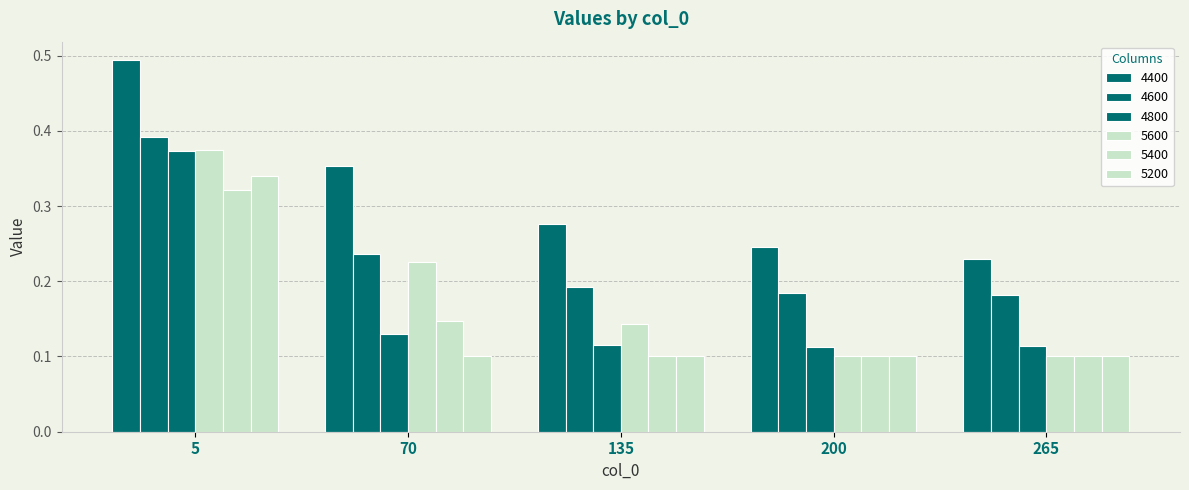

Count the number of categories in the chart.

5